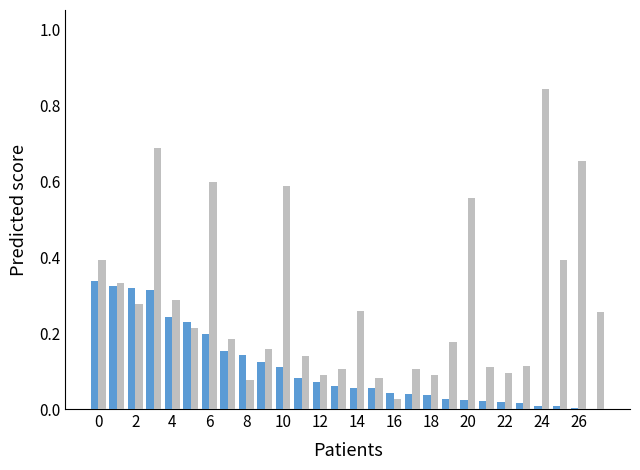

How many series are shown in this chart?

2